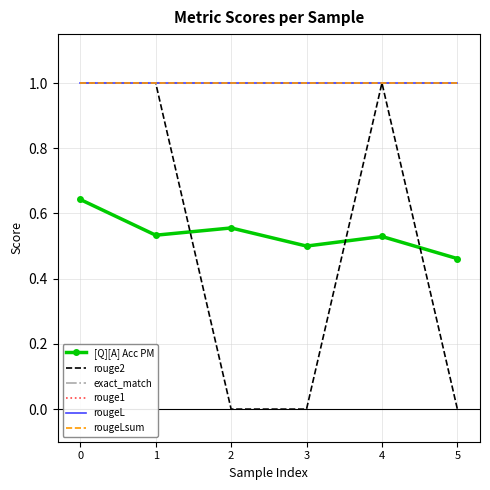

What is the highest value of the rougeL series?

1.0